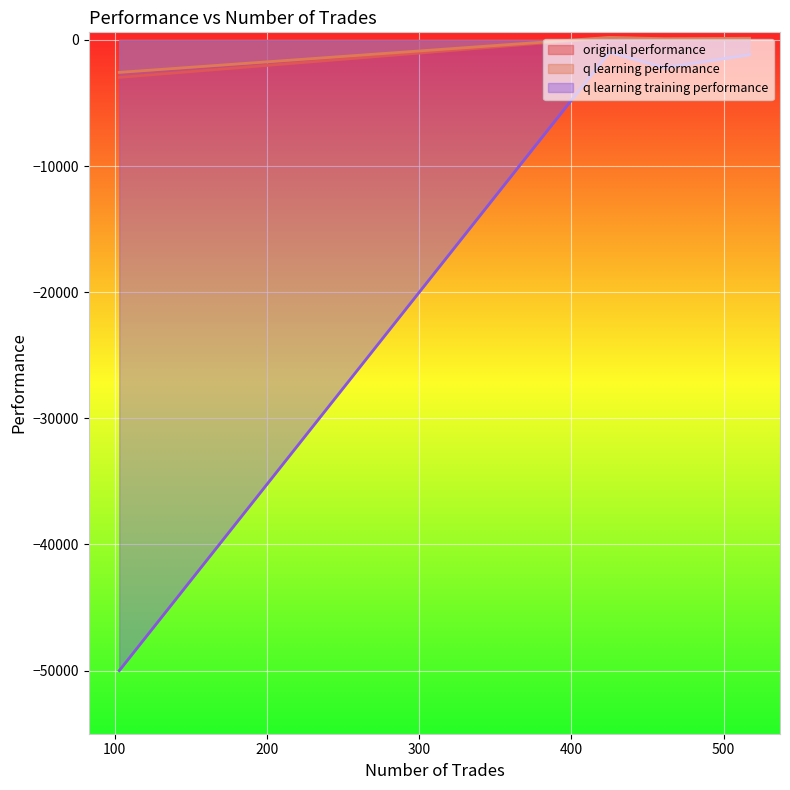

Rank the categories by q learning performance value from lowest to highest.

103, 461, 517, 425